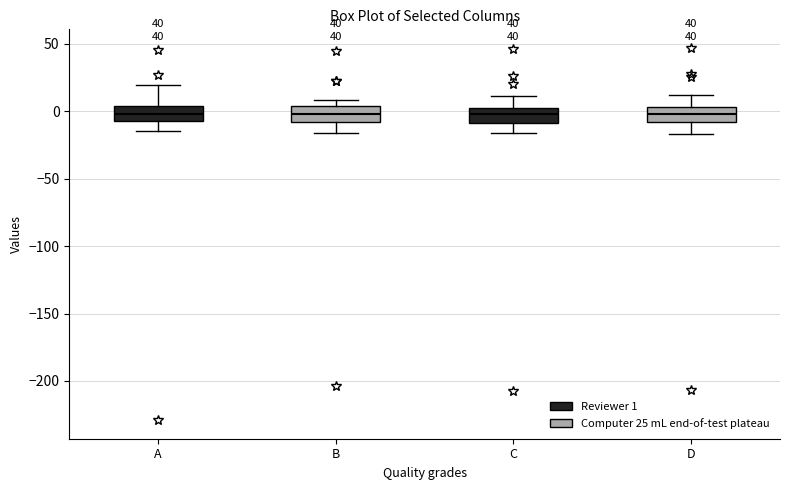

Reading left to right, transcribe this box plot: for each box, give where its median line is, the range the box spans, and where its two whiskers end, as read against the y-axis. The values are not printed on the chart, so give them approximately, as read against the axis.

A: median 0, box -5 to 5, whiskers -15 to 20
B: median 0, box -10 to 5, whiskers -15 to 10
C: median 0, box -10 to 5, whiskers -15 to 10
D: median 0, box -10 to 5, whiskers -15 to 10